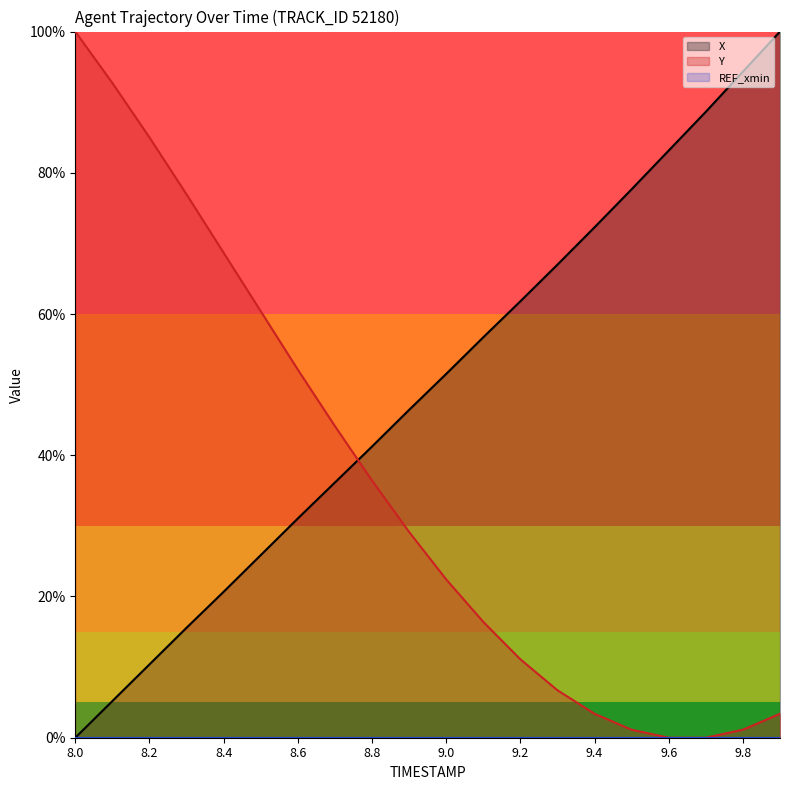

At 8.4, list the series in order from largest to smallest.

Y, X